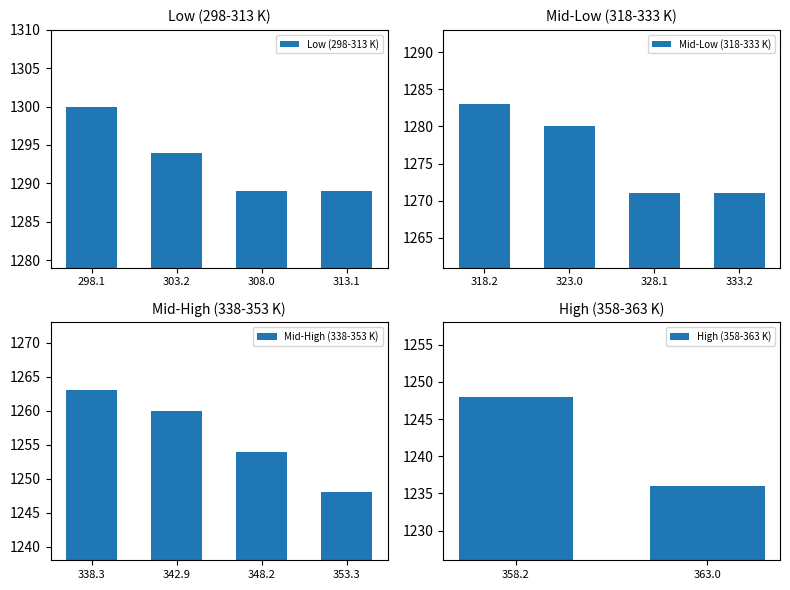

Reading left to right, what are all the values shown in this chart?

298.1=1300	303.2=1294	308.0=1289	313.1=1289	318.2=1283	323.0=1280	328.1=1271	333.2=1271	338.3=1263	342.9=1260	348.2=1254	353.3=1248	358.2=1248	363.0=1236